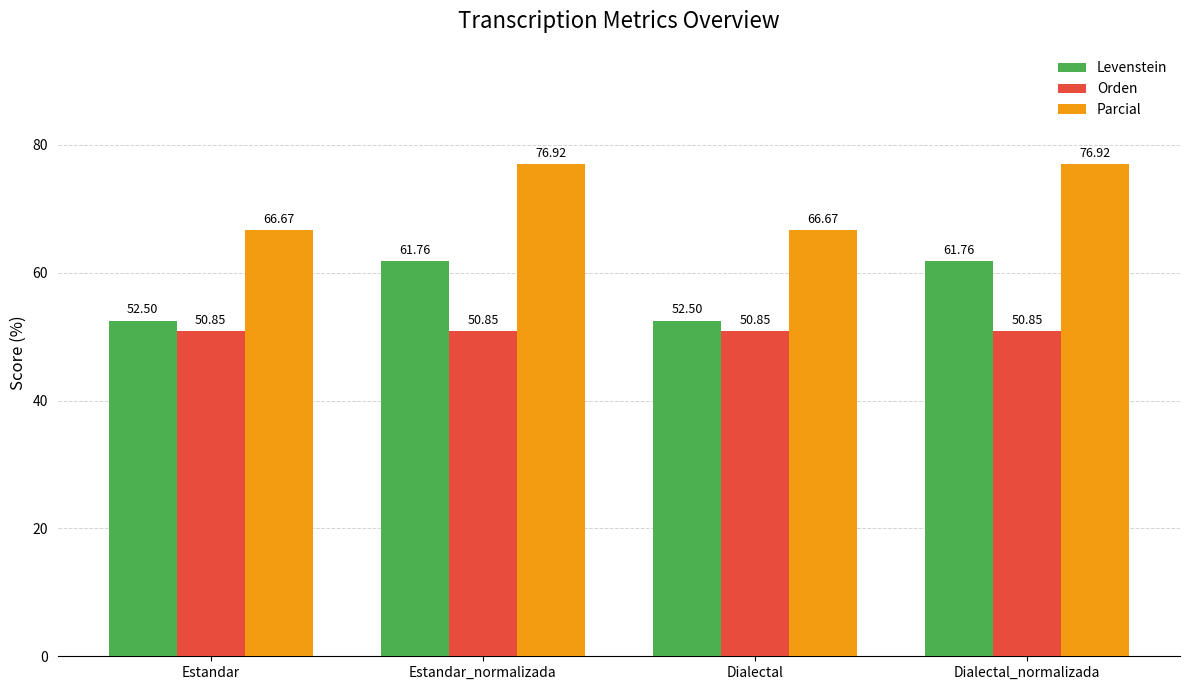

Which series has the largest total across all categories?

Parcial